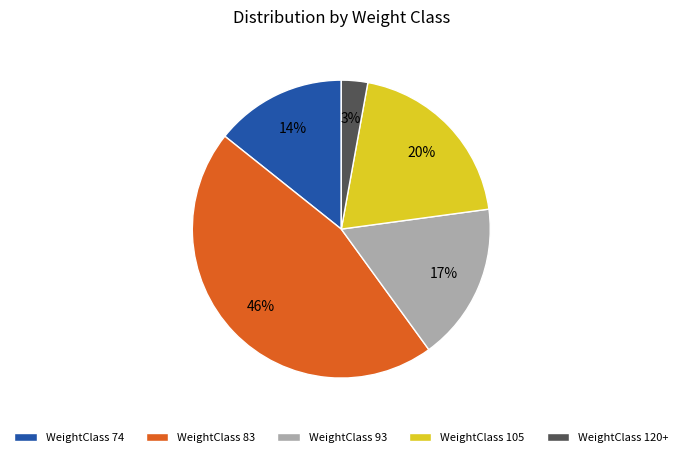

The WeightClass 74 slice represents 23% of the pie. True or false?

False